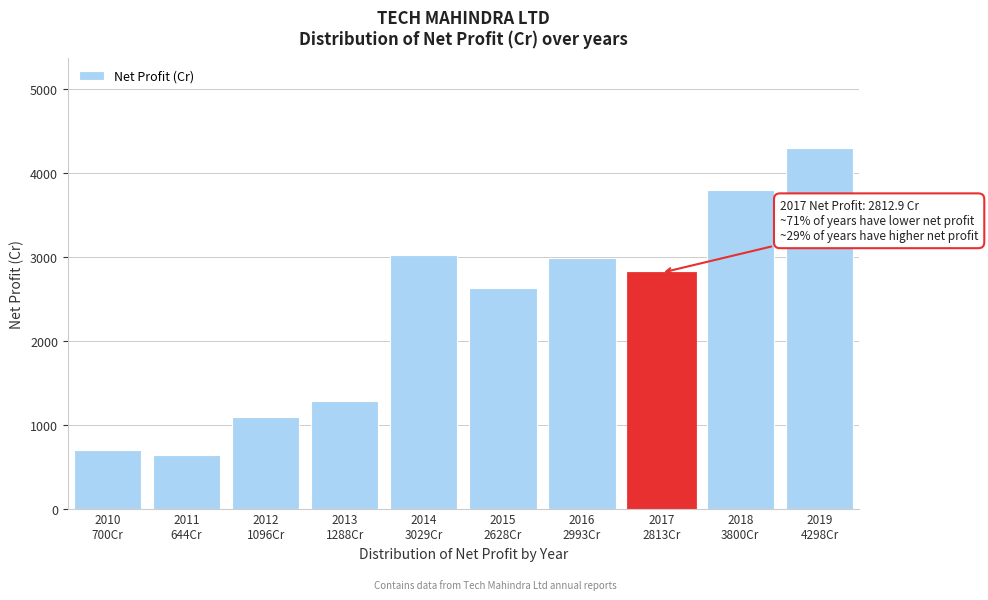

Reading right to left, extract all data points from this chart.

4297.6	3799.8	2812.9	2992.9	2627.7	3028.8	1287.8	1095.5	644.2	700.5